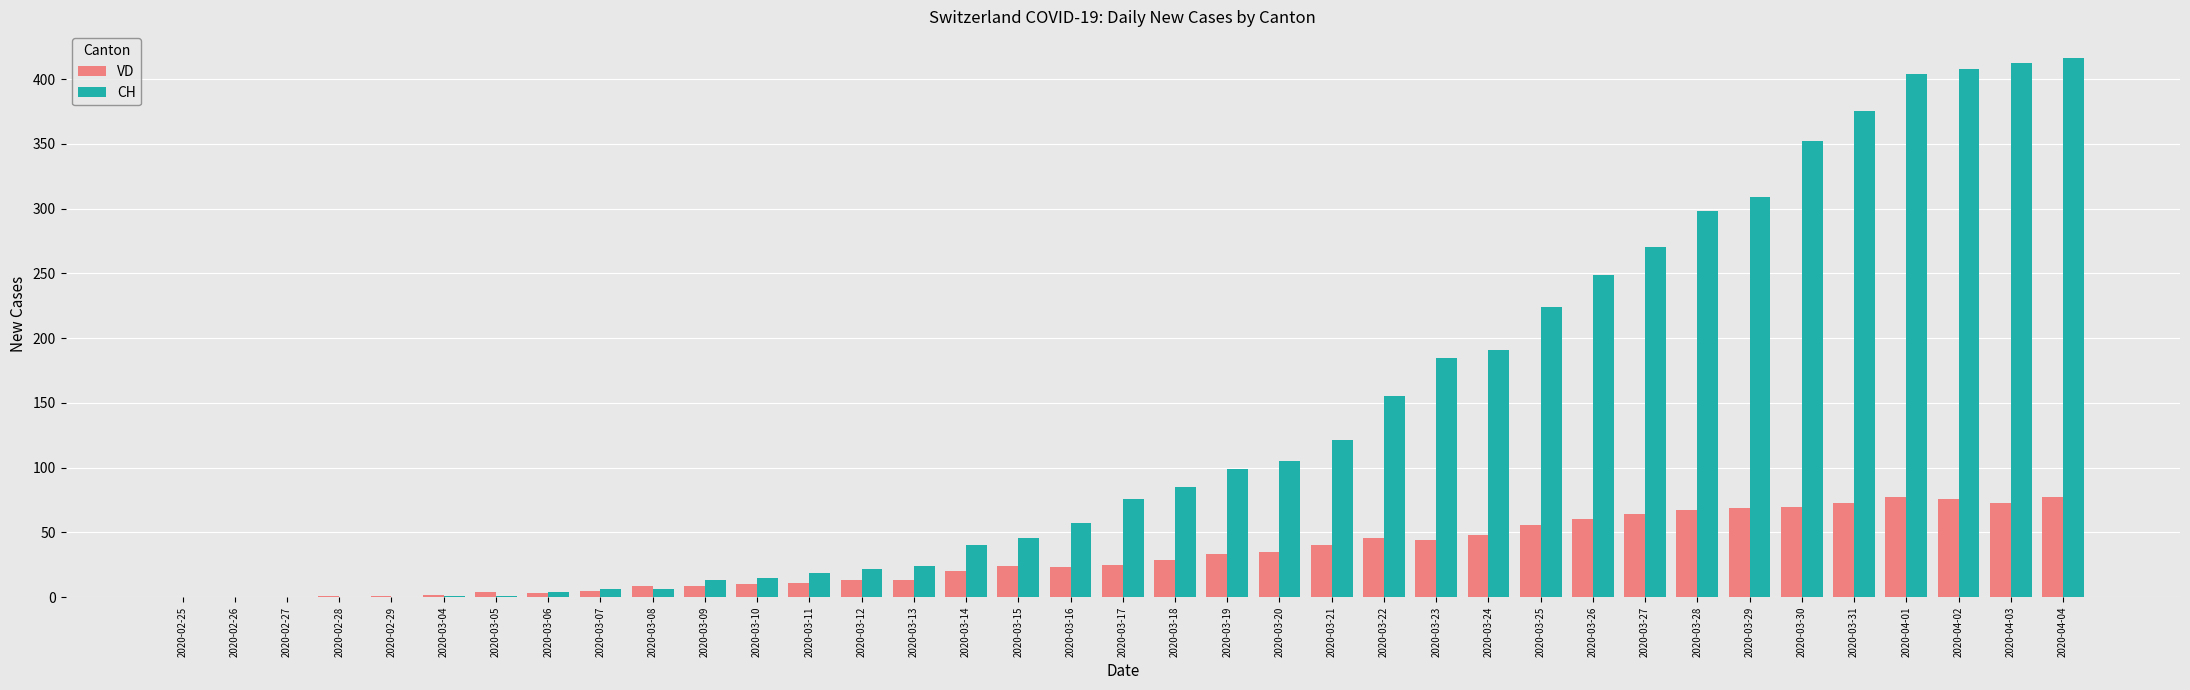

What is the difference between the CH values at 2020-02-25 and 2020-03-27?

270